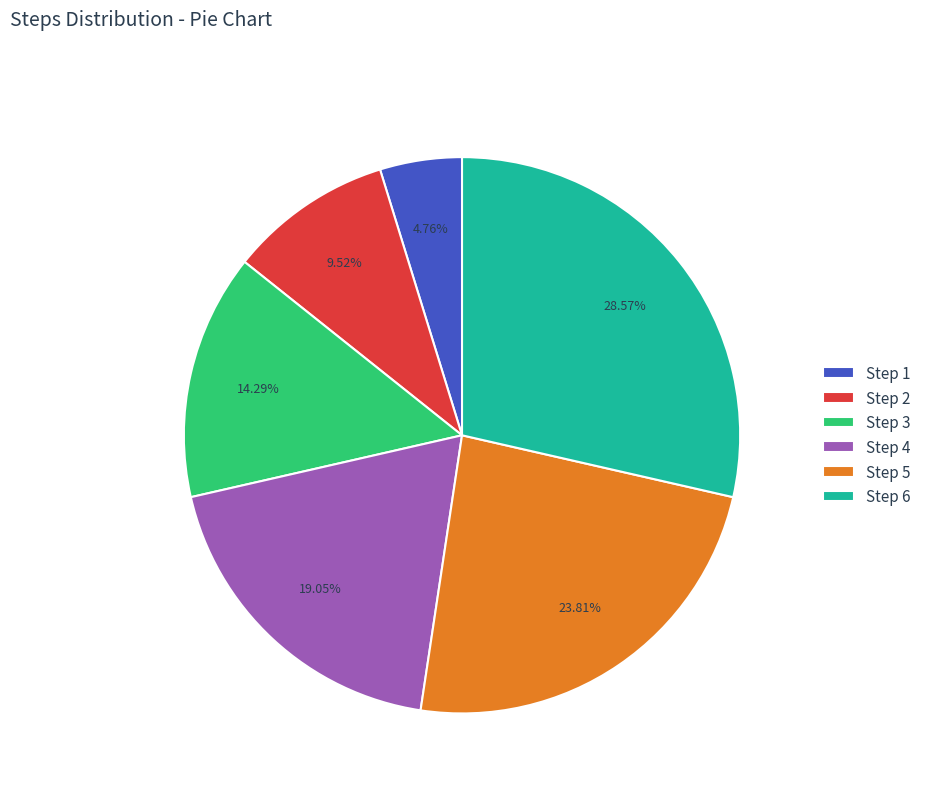

To the nearest percent, what is the difference between the Step 4 and Step 1 slice percentages?

14%